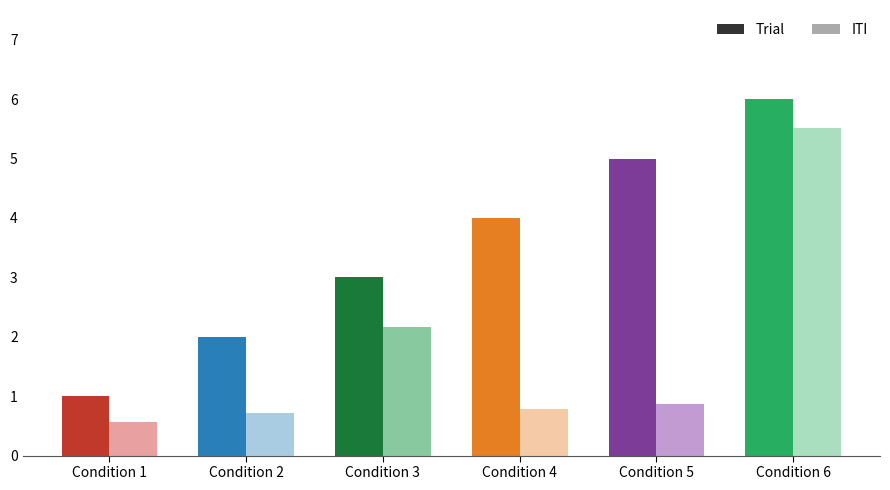

What is the average value of the Trial series?

3.5